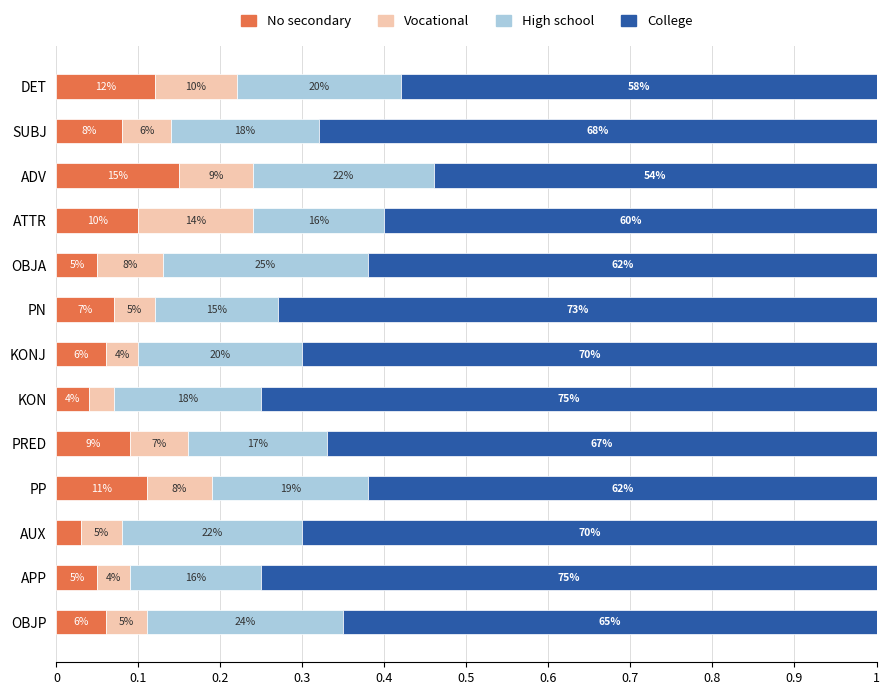

What are all the series names shown in the legend?

No secondary, Vocational, High school, College